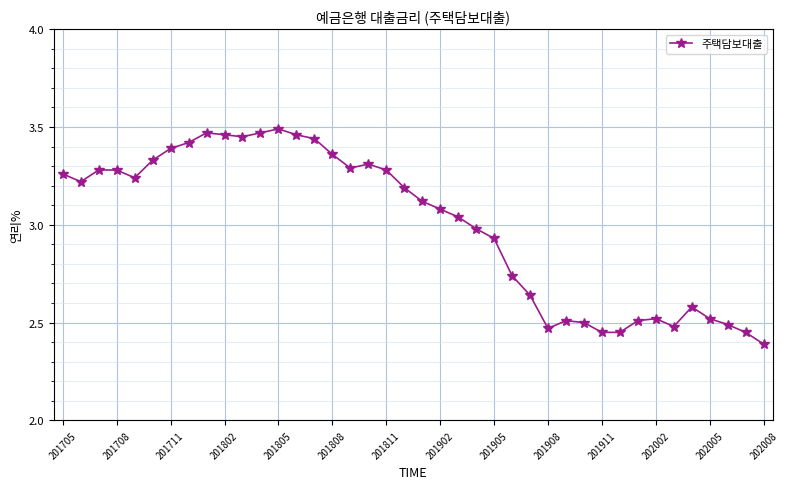

What is the difference between the maximum and second lowest values?

1.0